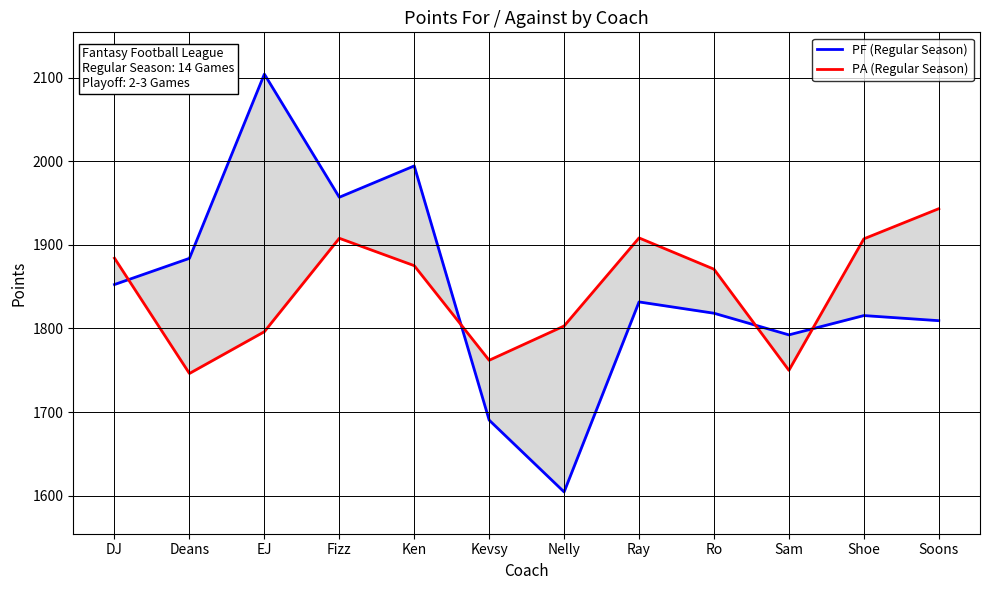

Does the chart display data point markers on the line(s)?

No